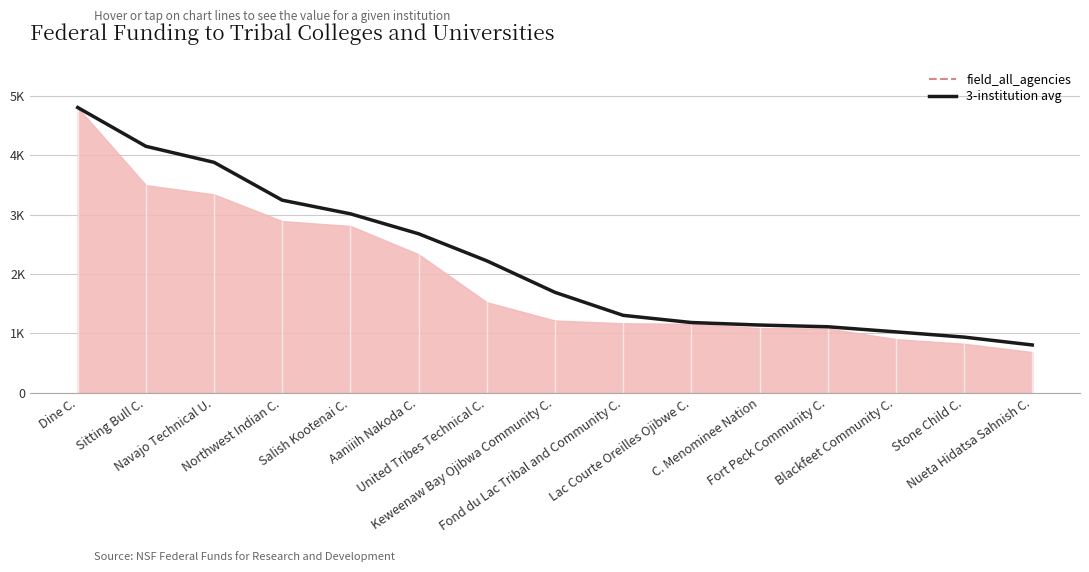

What is the average value?

2213.3